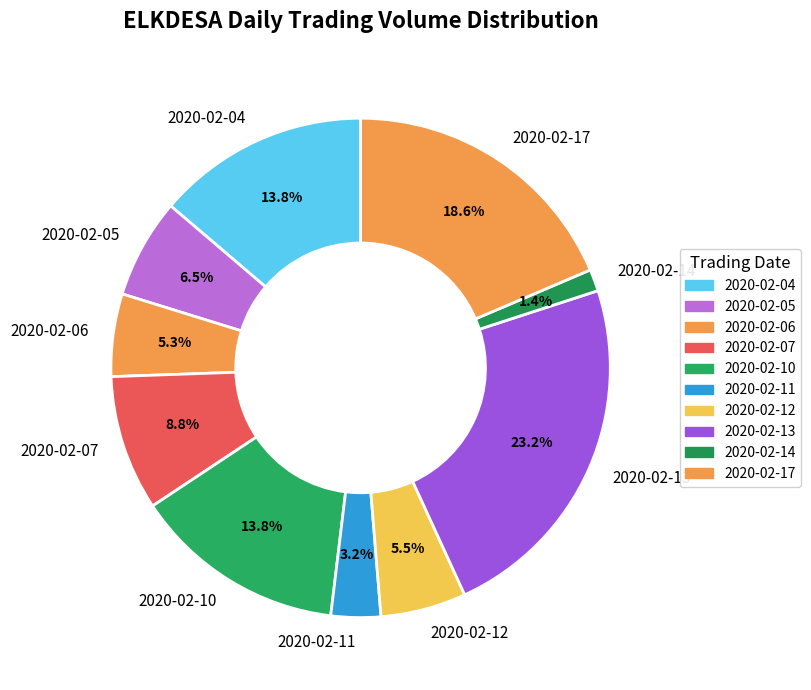

The 2020-02-11 slice represents 3% of the pie. True or false?

True